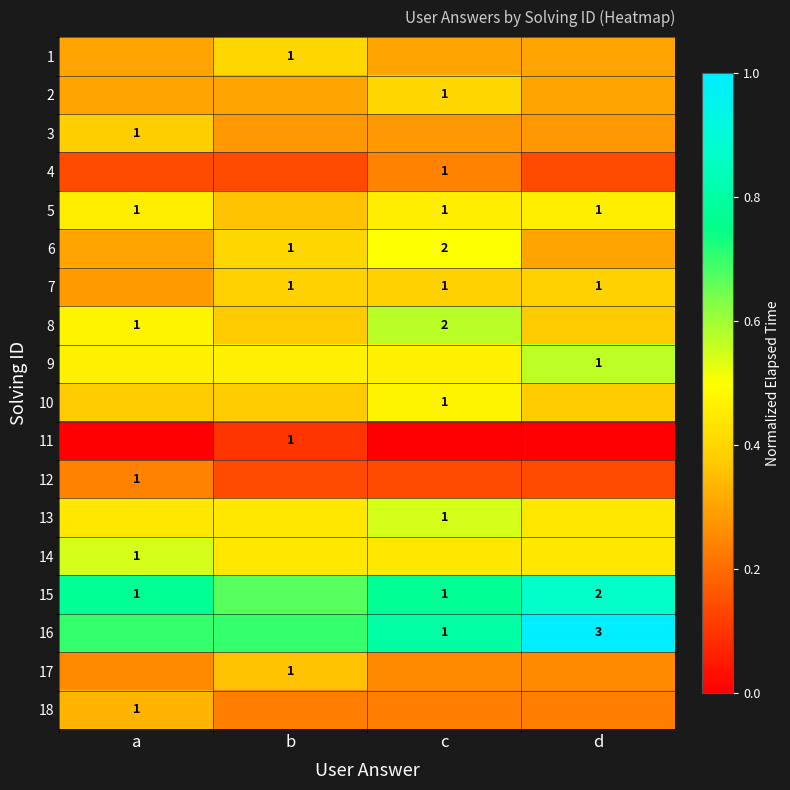

At how many categories does at least one series exceed 0?

4